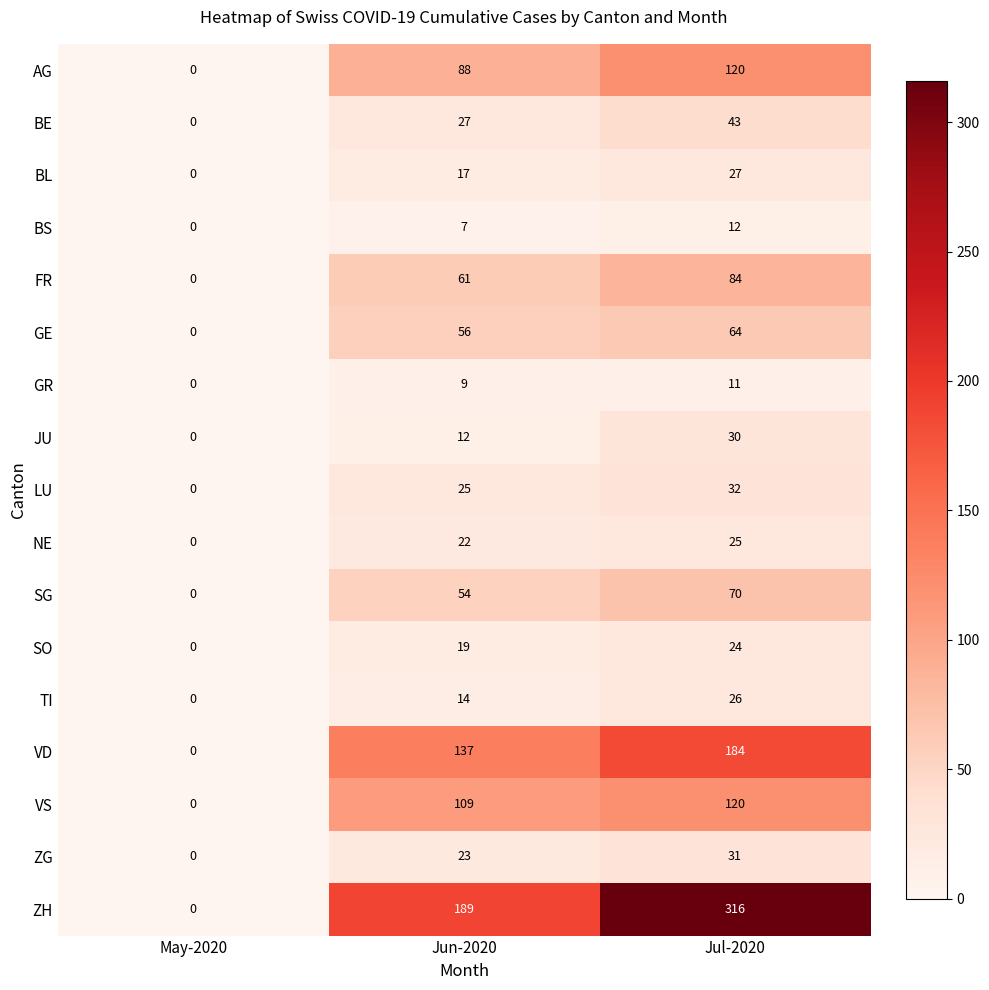

Which series has the widest spread of values?

ZH